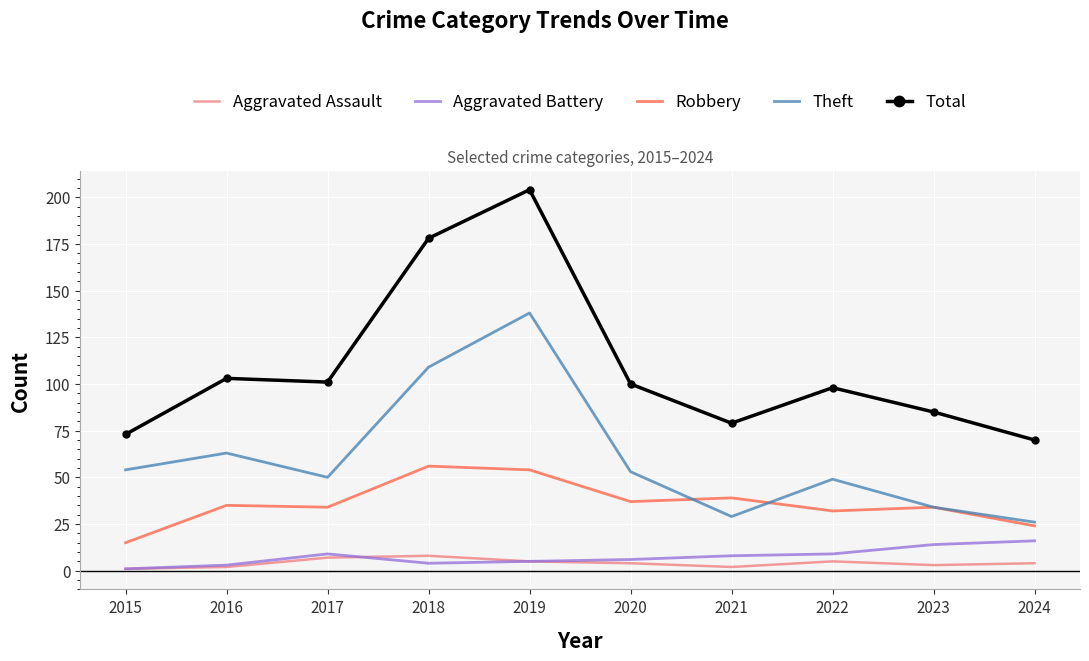

True or false: Aggravated Battery has more than 0 points higher than both neighbors.

True